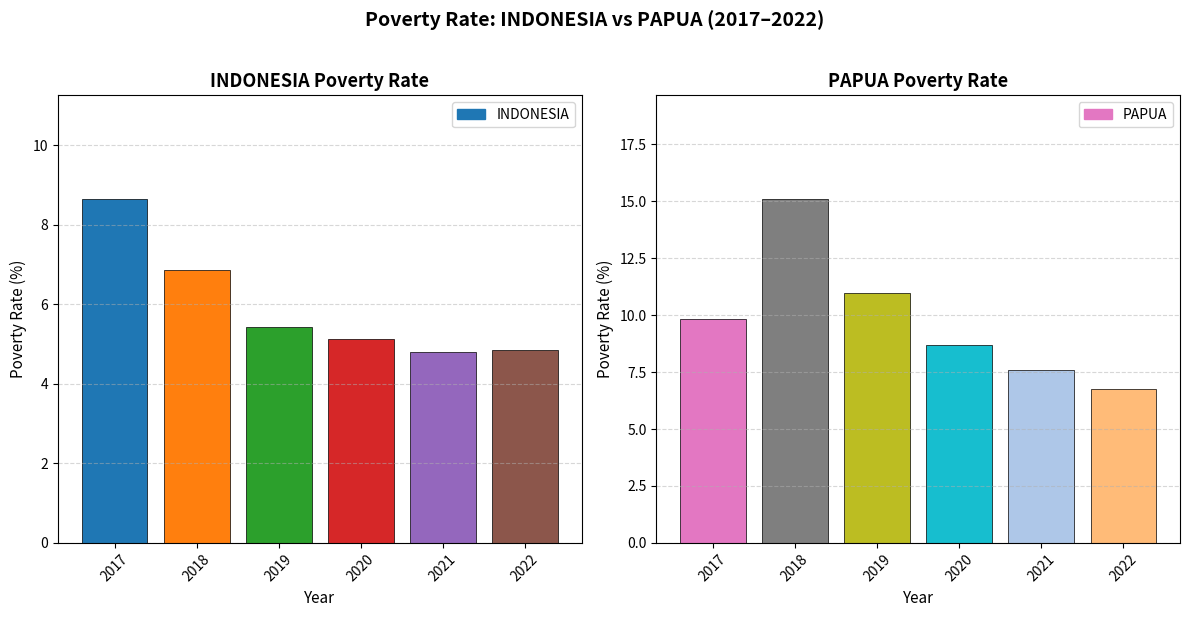

What is the spread (max minus min) of values at 2021?

2.8